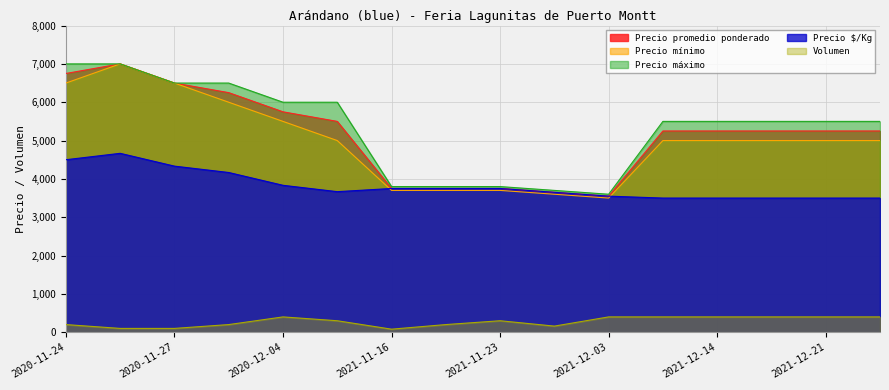

What is the total value across all series at 2020-12-01?

23117